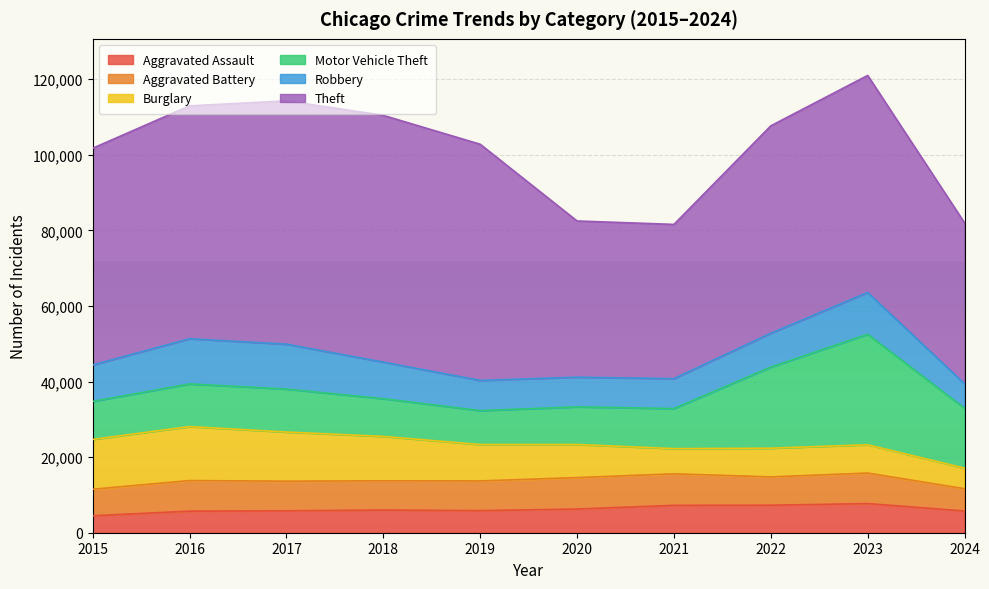

Between 2016 and 2021, which series saw the biggest shift?

Theft